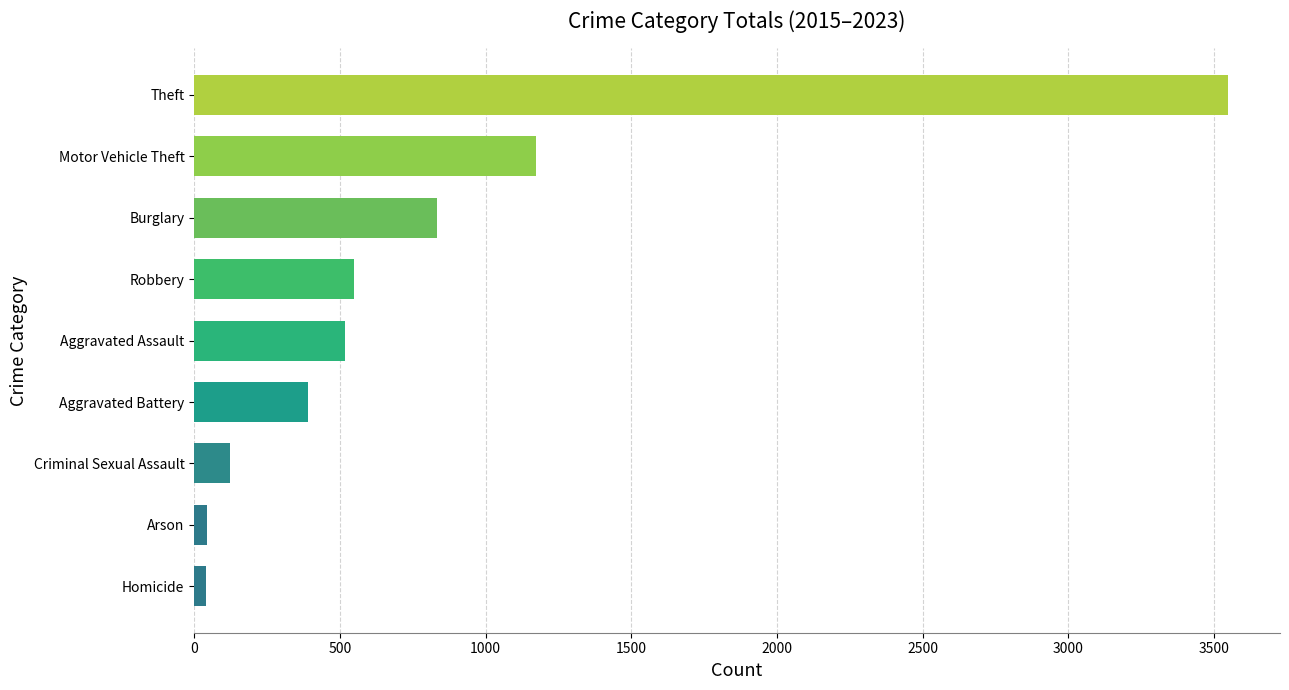

What is the difference between the maximum and minimum values?

3510